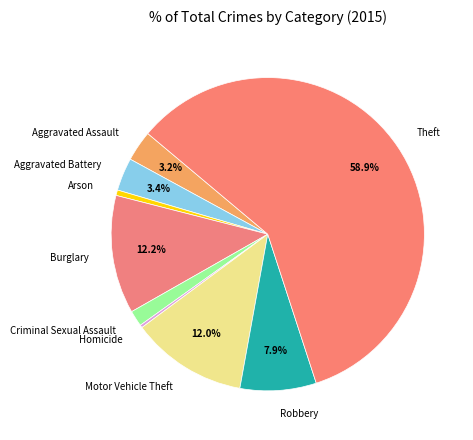

Which category has the biggest portion of the pie?

Theft